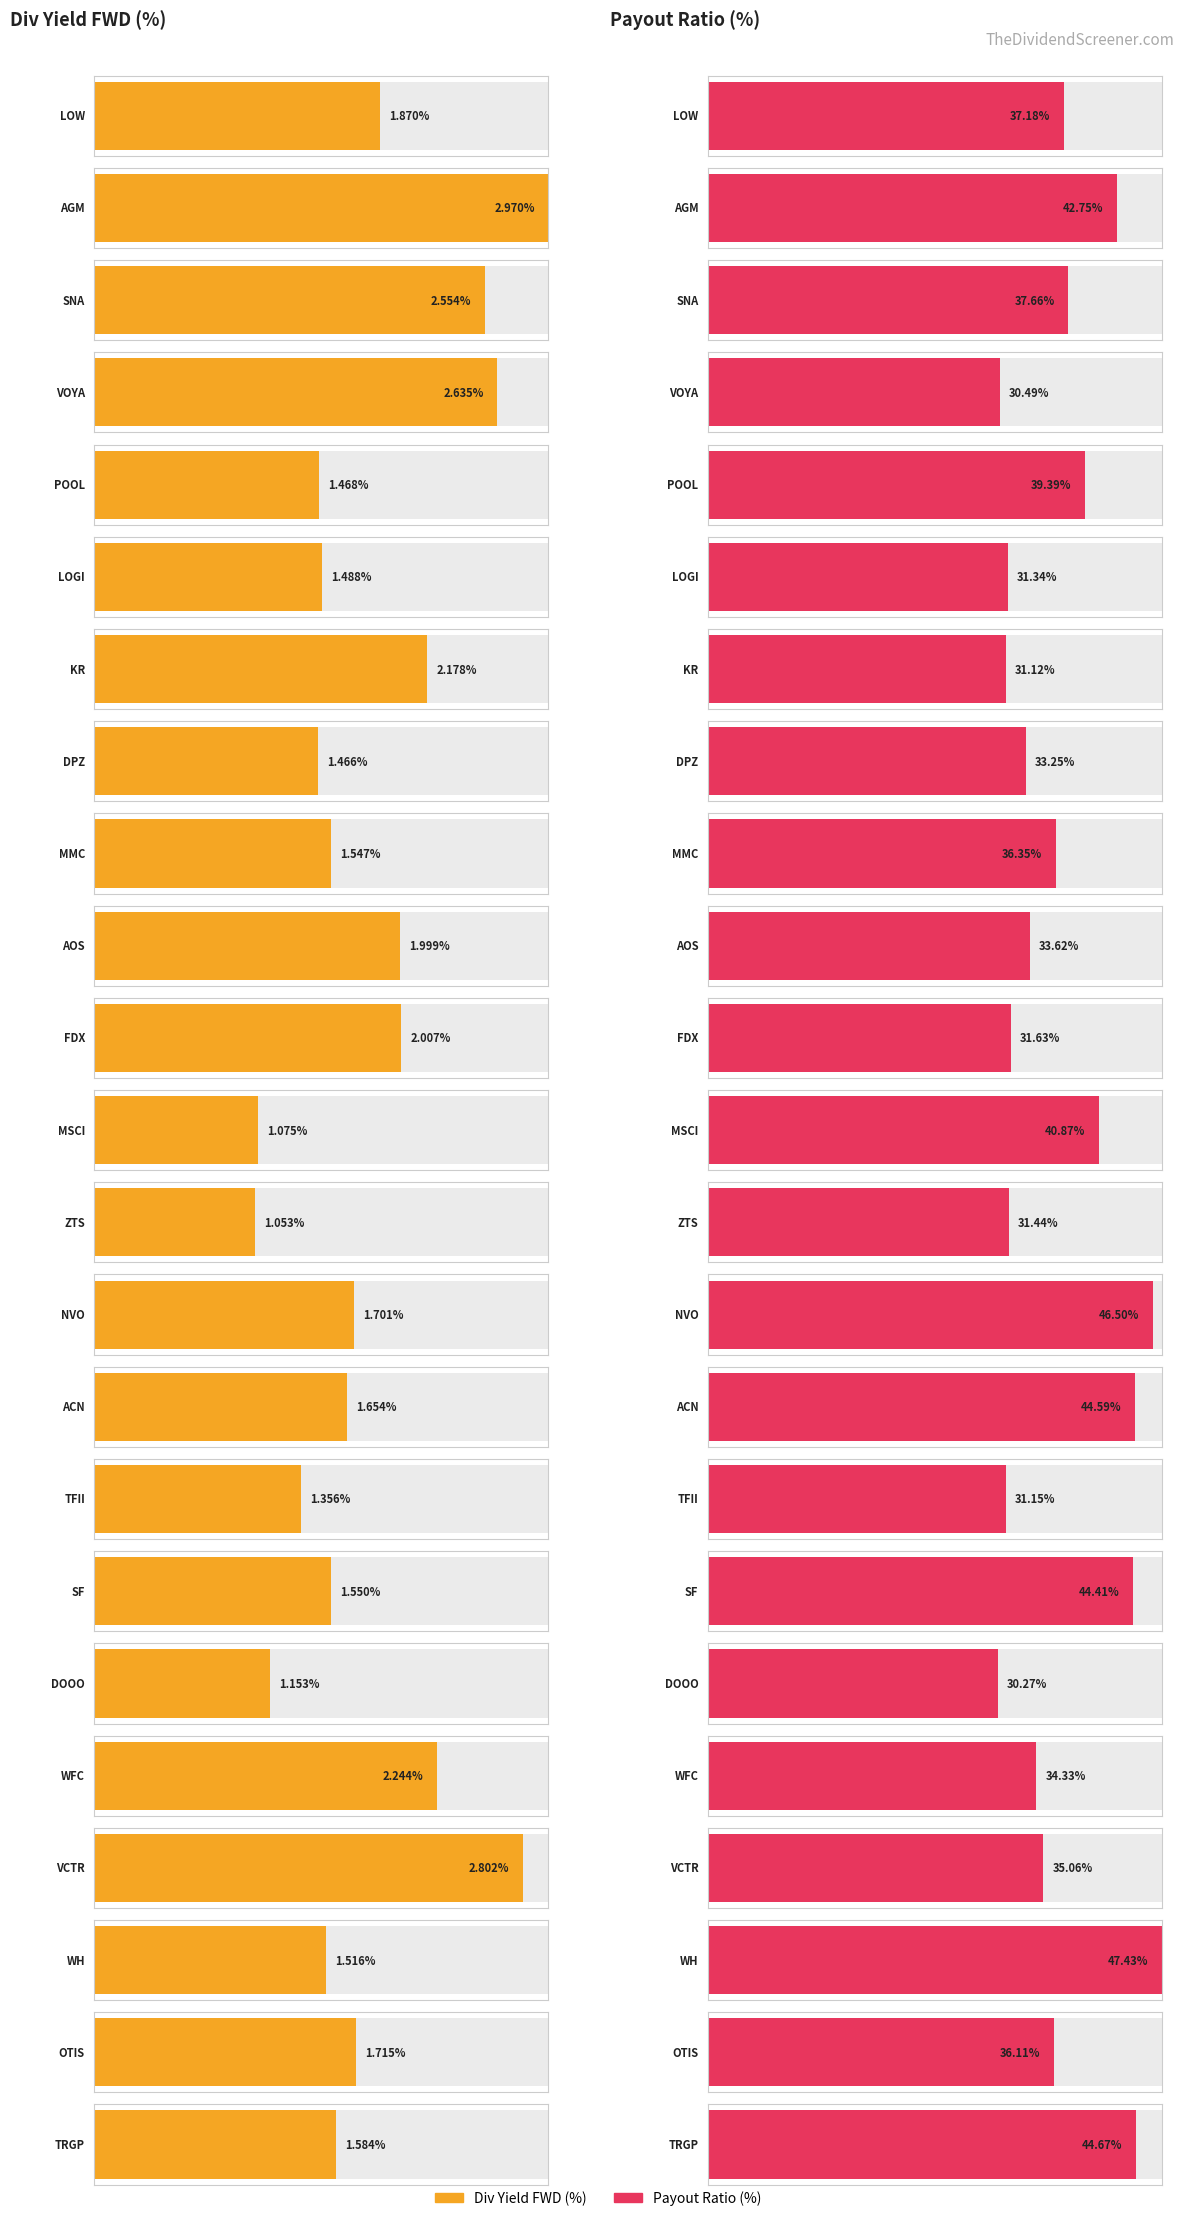

Does the chart contain any negative values?

No